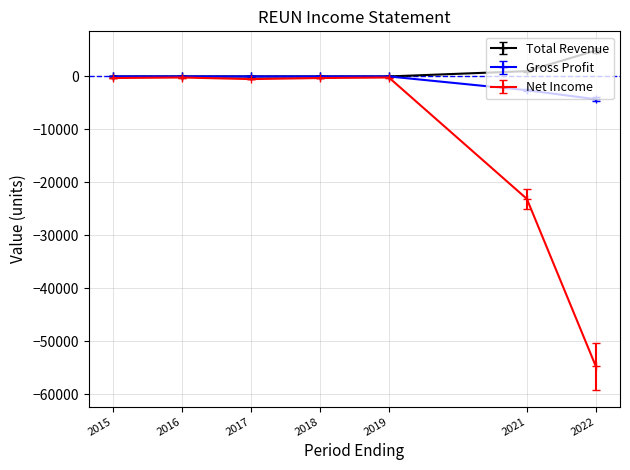

Which series changed the most between 2015 and 2021?

Net Income